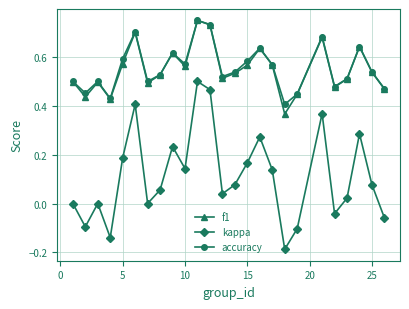

True or false: f1 and kappa cross at least once.

False